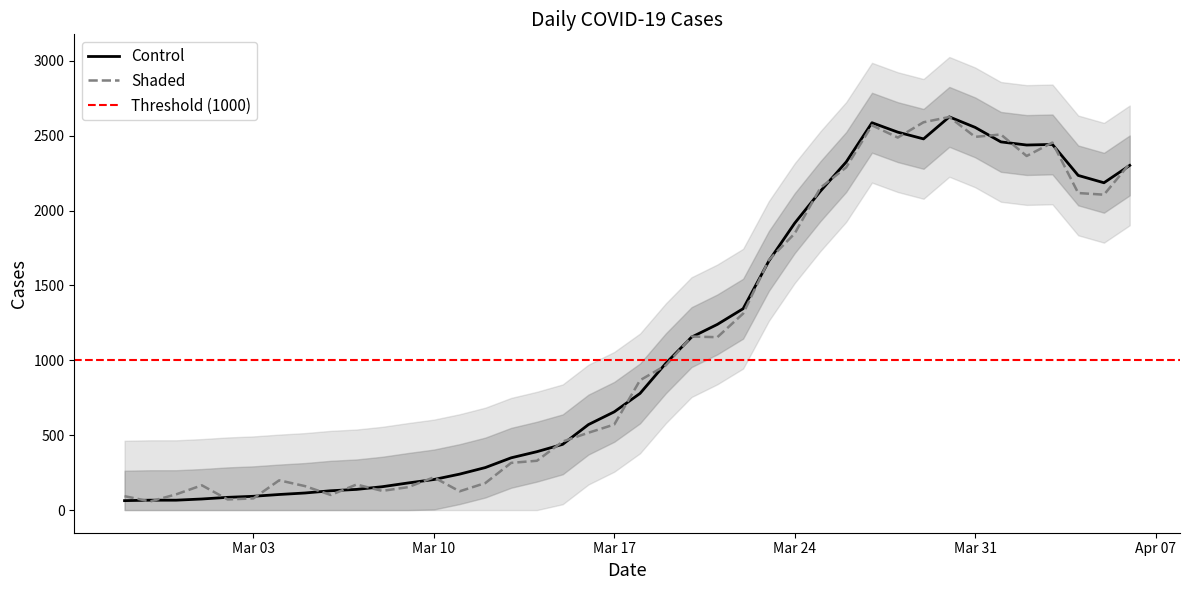

What is the highest value of the Control series?

2626.0